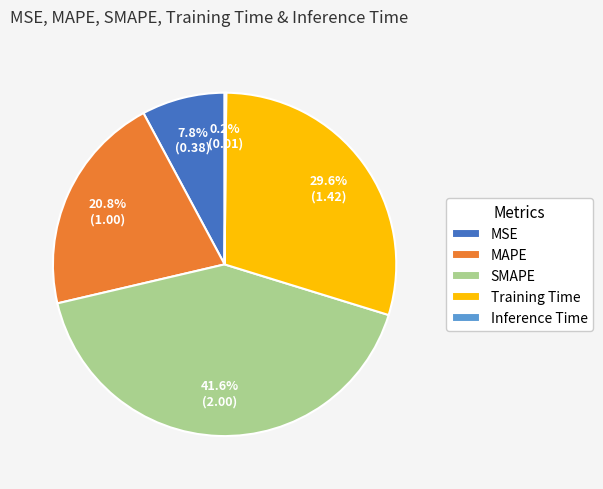

To the nearest percent, what is the difference between the Training Time and MAPE slice percentages?

9%